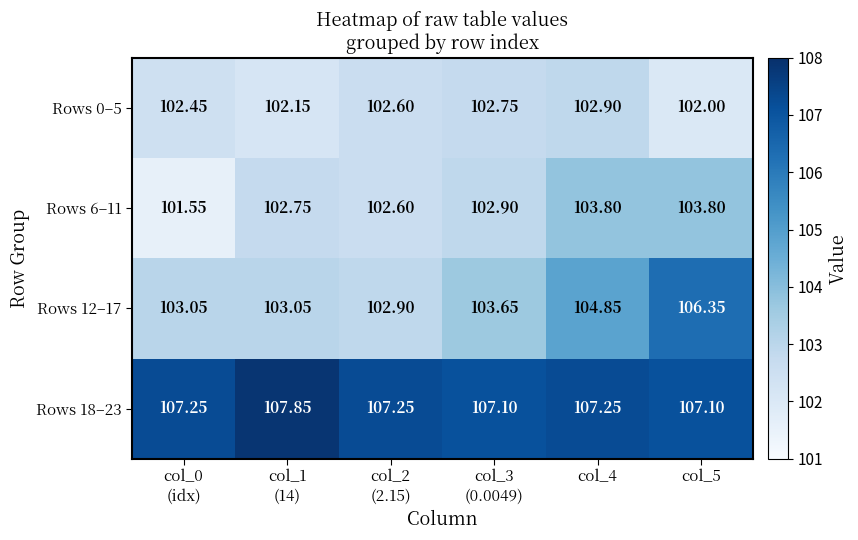

How many data points in Rows 6–11 are above 102?

5